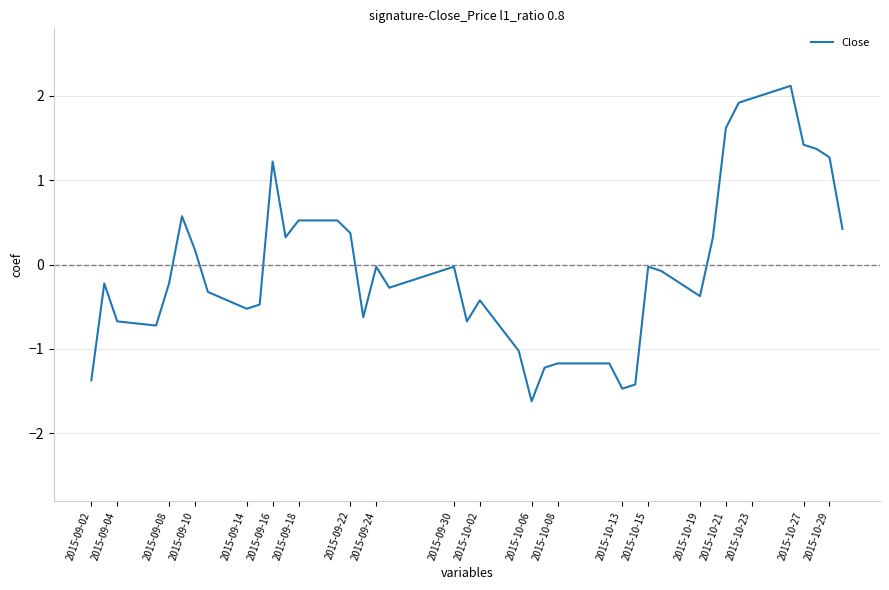

What is the difference between the maximum and minimum values?

3.7